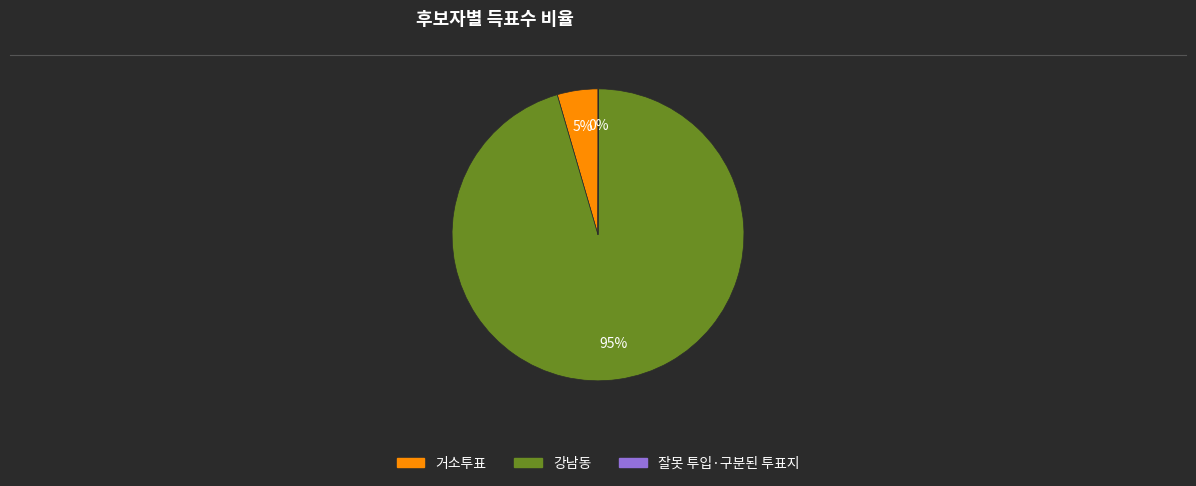

To the nearest percent, what portion does 강남동 represent?

95%